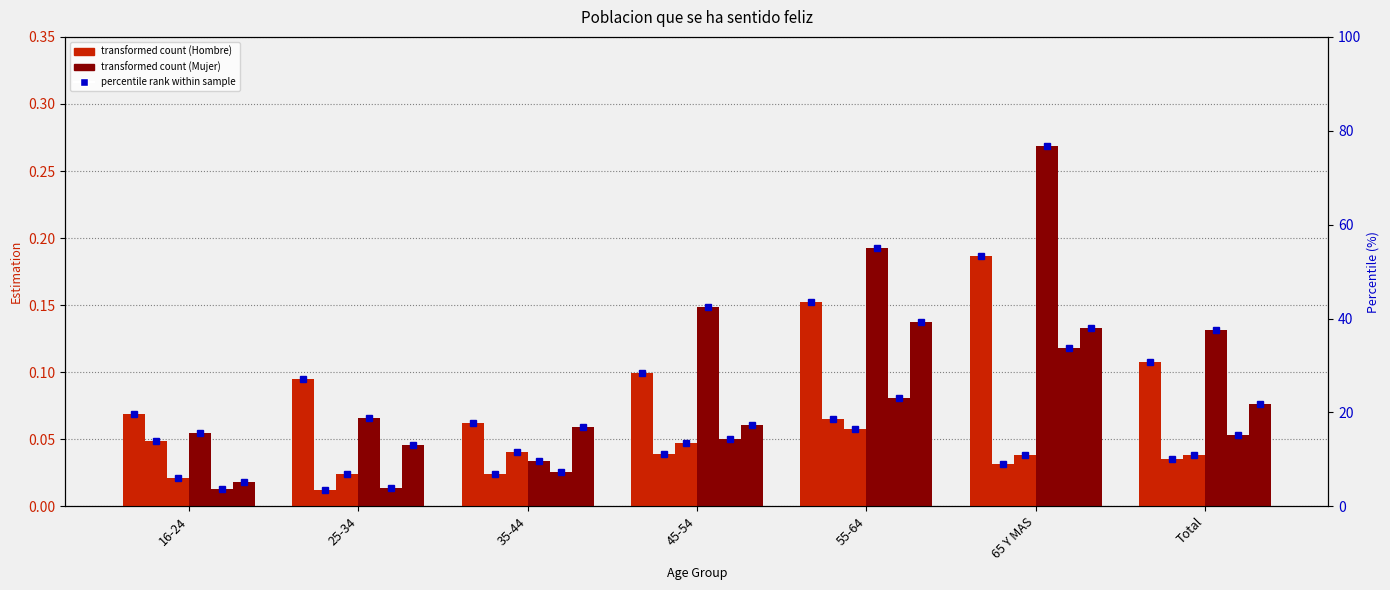

How many bars are there in total?

42